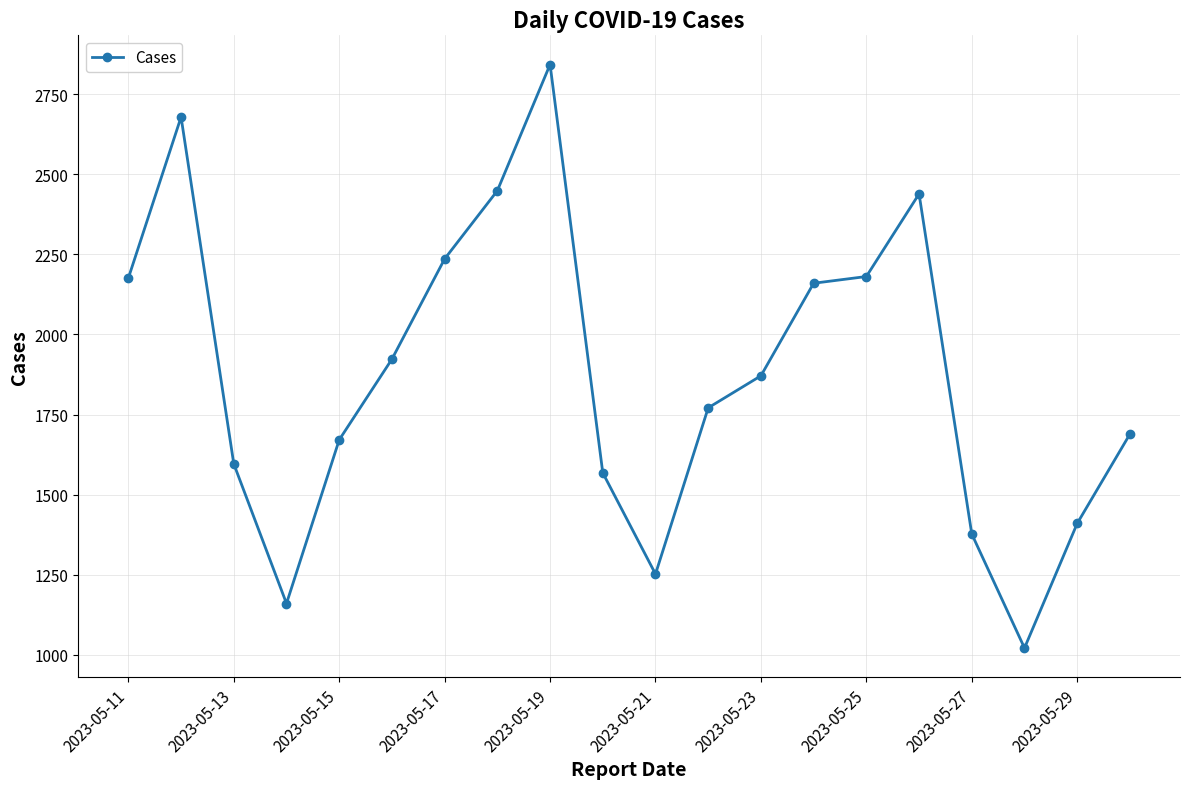

What is the value of the 19th point from the left?

1410